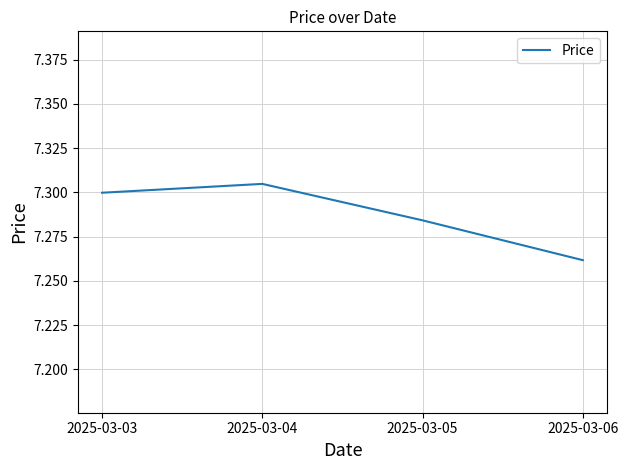

Does the chart have visible grid lines?

Yes